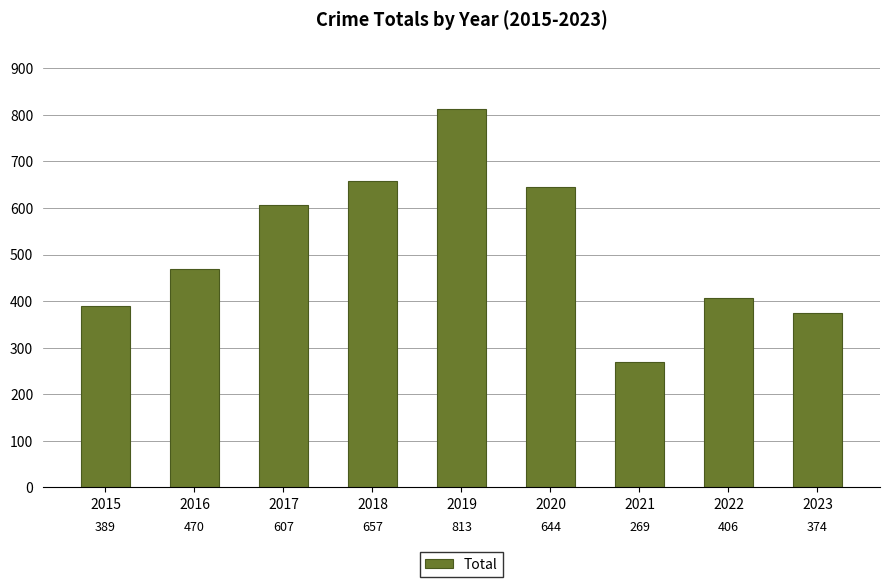

Rank the categories by value from highest to lowest.

2019, 2018, 2020, 2017, 2016, 2022, 2015, 2023, 2021